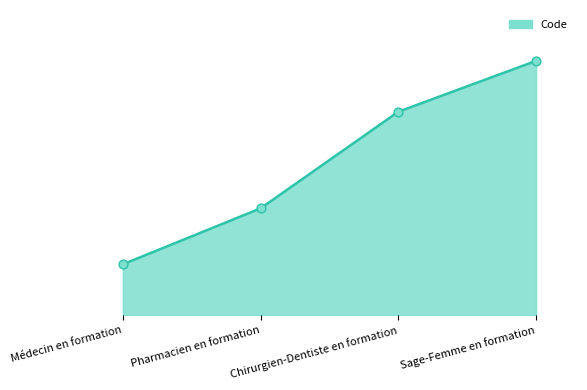

Does the chart have visible grid lines?

No